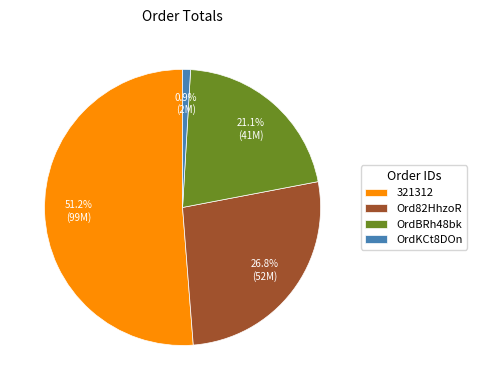

Count the number of slices in the pie.

4